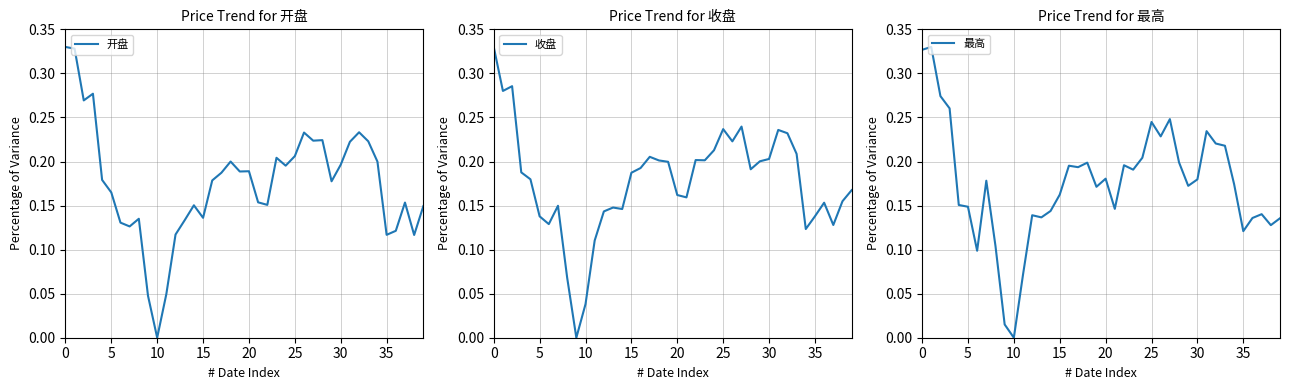

How many 开盘 values are between 0 and 1?

40